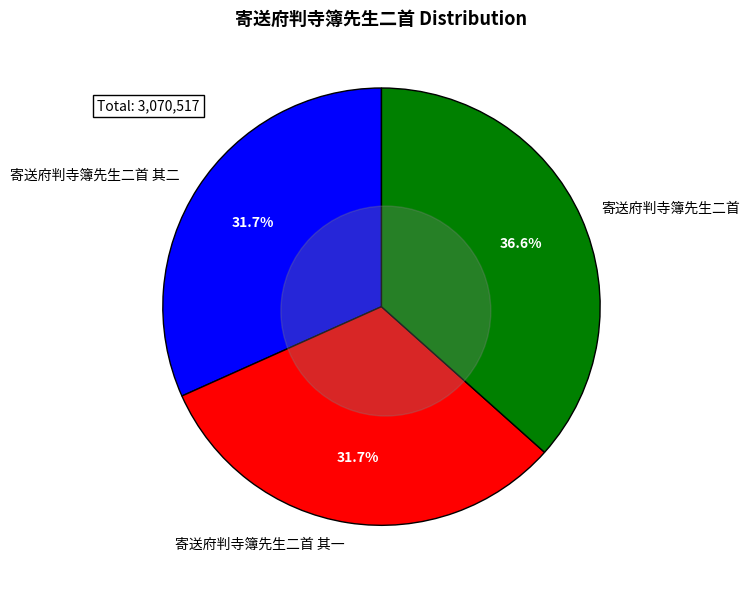

How many slices are in this pie chart?

3